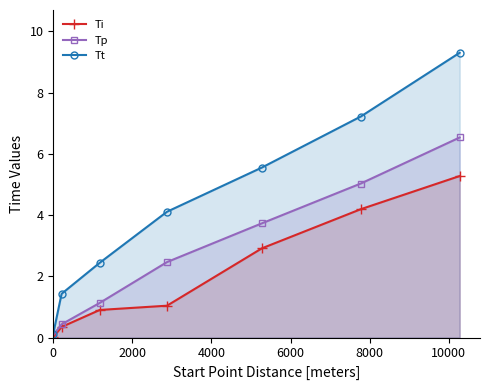

True or false: Tp has more than 2 points higher than both neighbors.

False